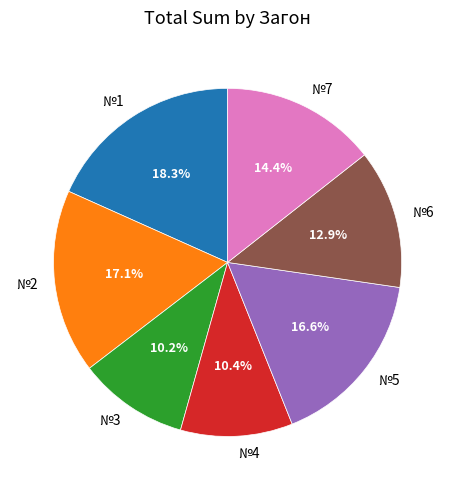

How many slices are in this pie chart?

7